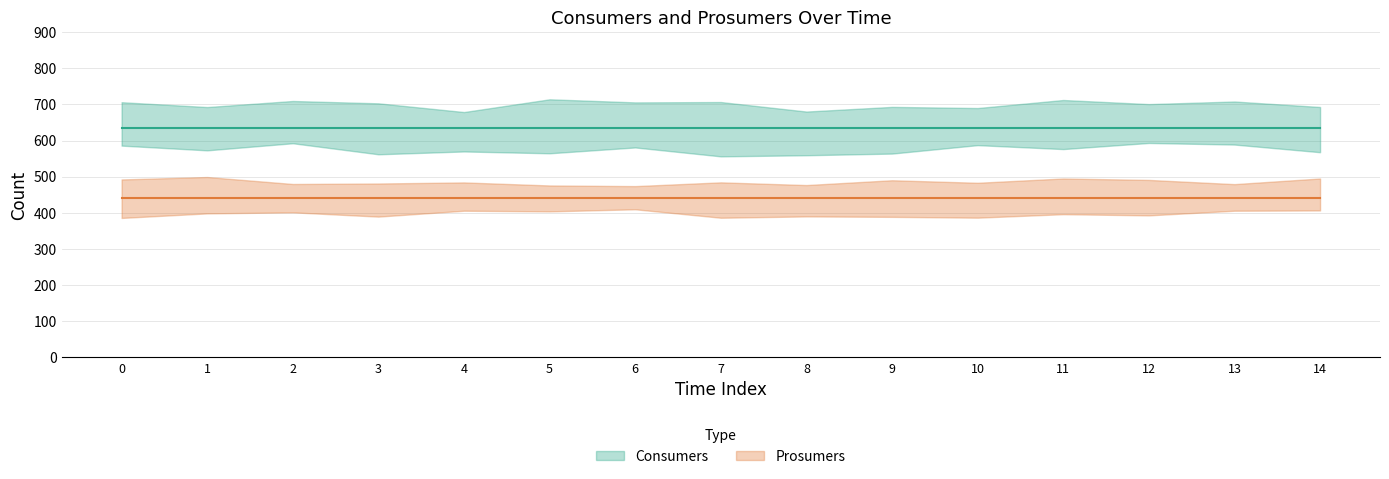

True or false: Consumers has more than 2 points higher than both neighbors.

False